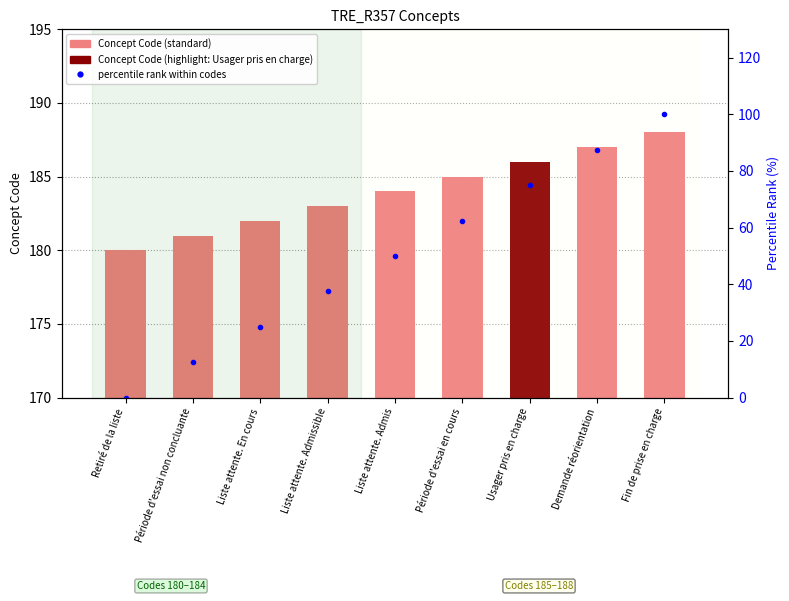

Is it true that Concept Code equals 83.2 at Période d'essai en cours?

False